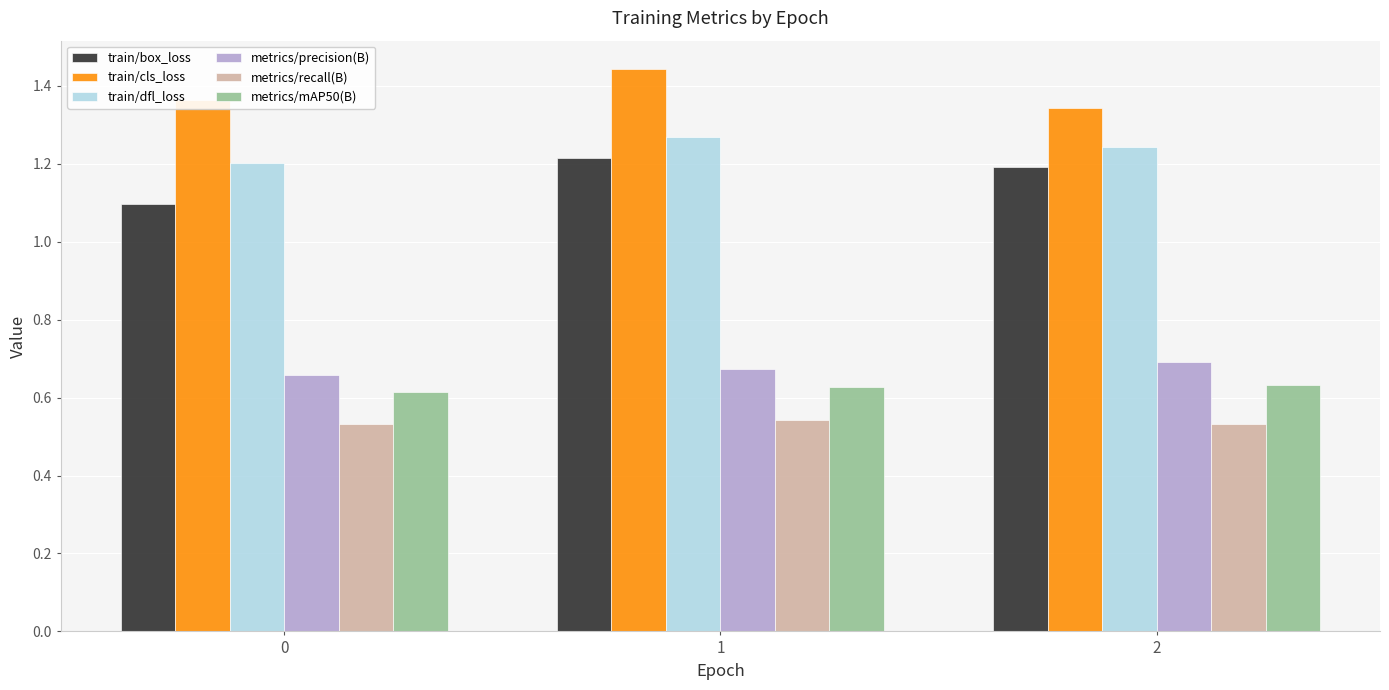

The value of metrics/precision(B) at 0 is 0.2. True or false?

False